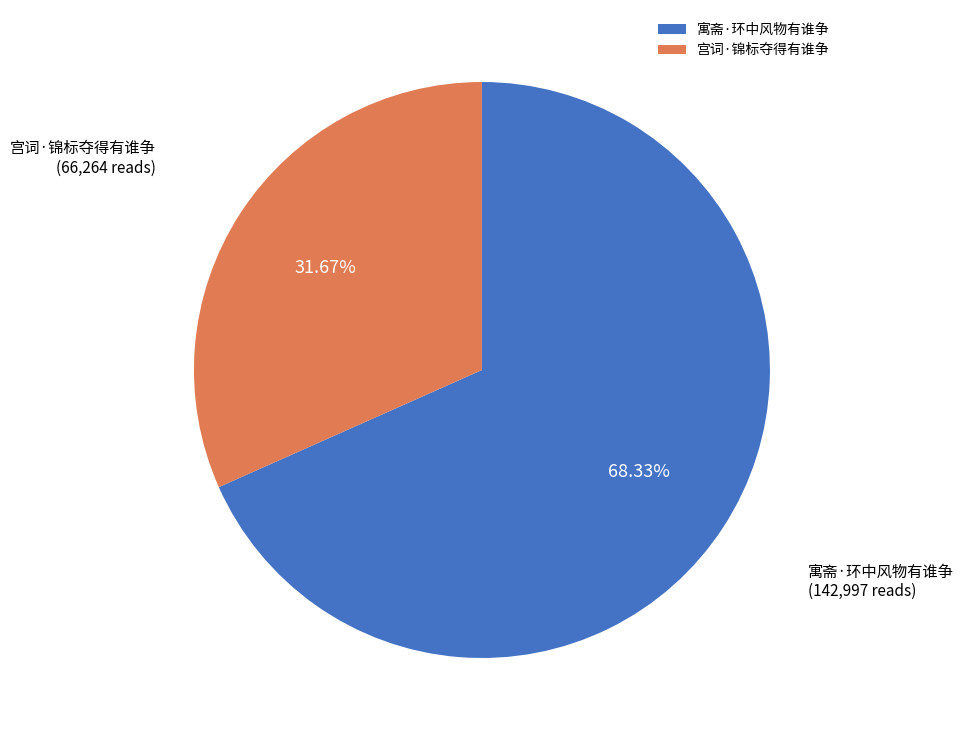

The 宫词·锦标夺得有谁争 slice represents 32% of the pie. True or false?

True